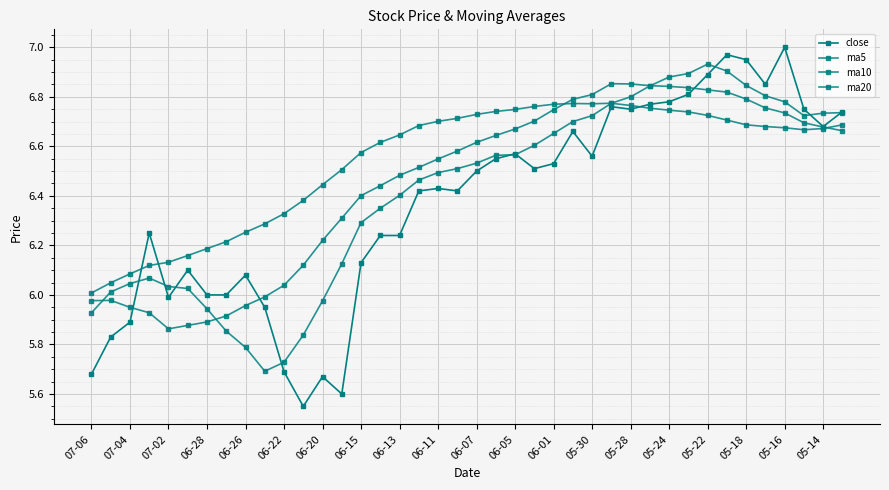

How many lines are shown in the chart?

4